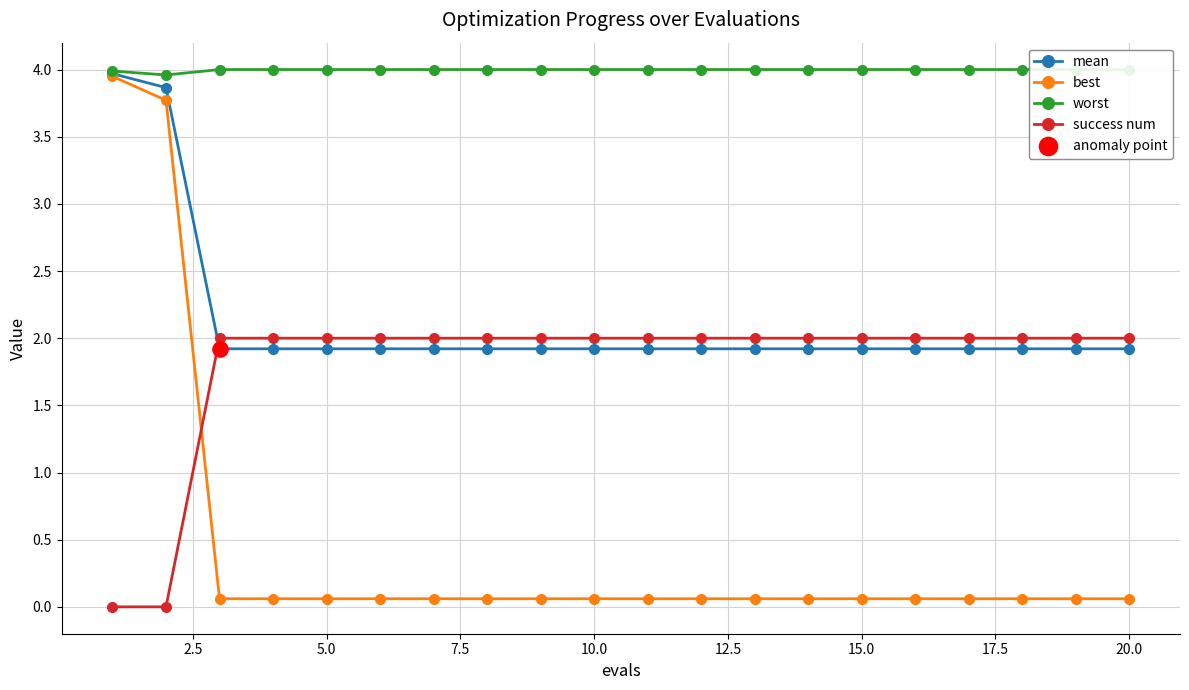

Which series reaches the minimum Y coordinate?

success num